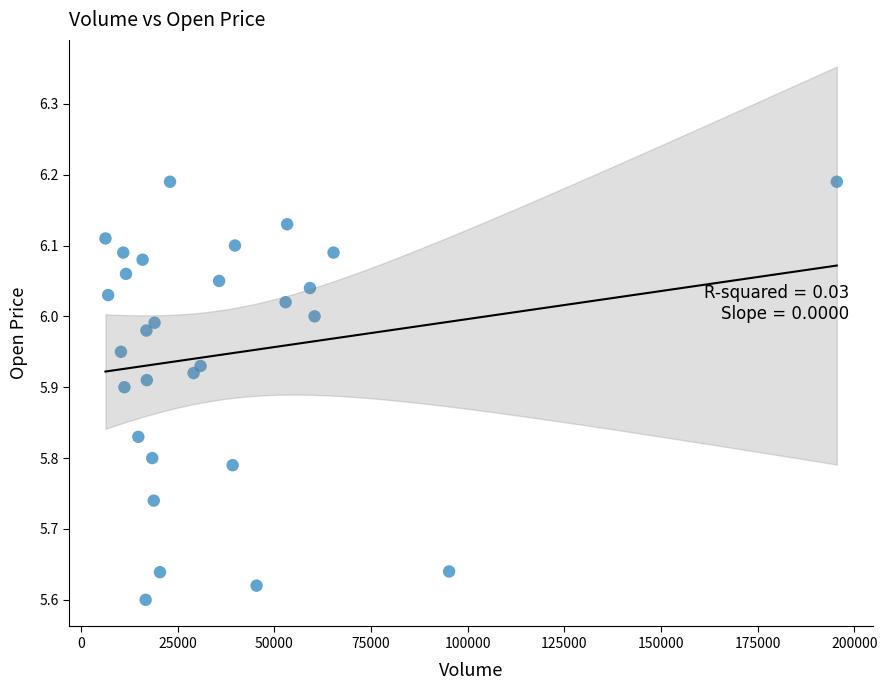

What is the range of X values (max minus min)?

189200.0